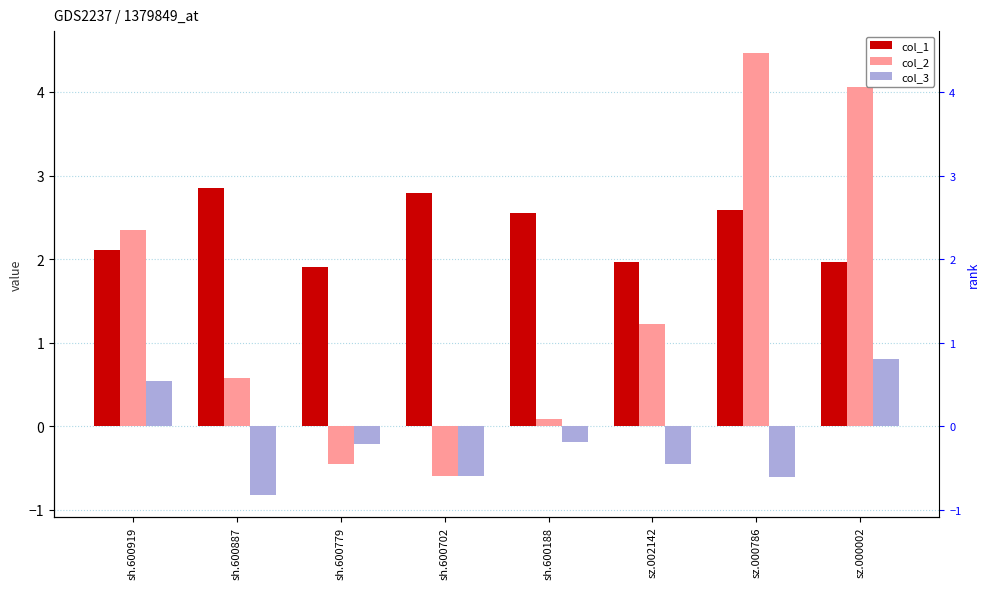

What is the greatest value displayed?

4.5